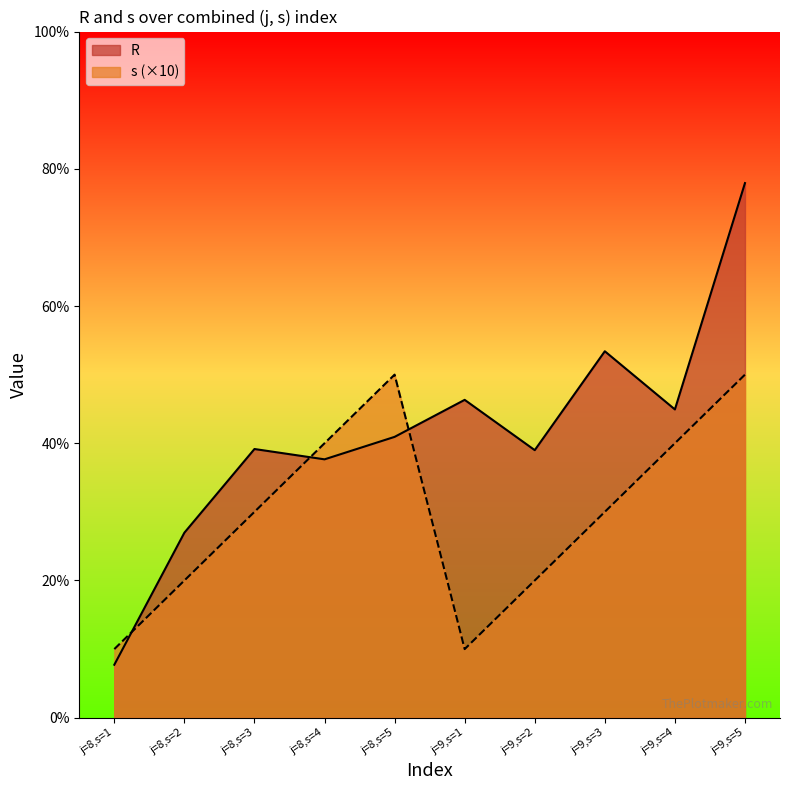

Rank the series at j=8,s=5 from lowest to highest value.

R, s (×10)